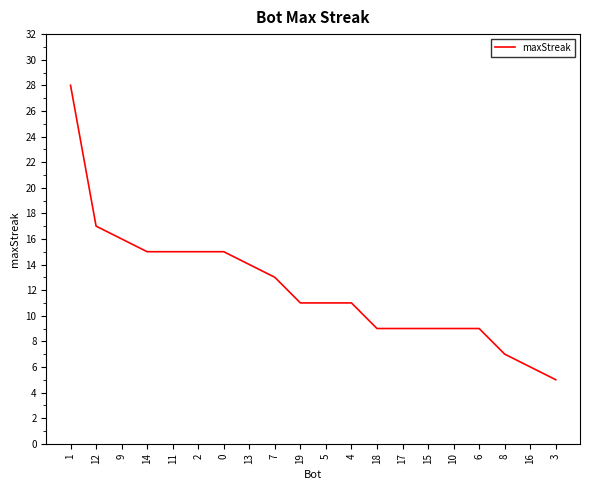

Is this an area chart (filled region under the line)?

No